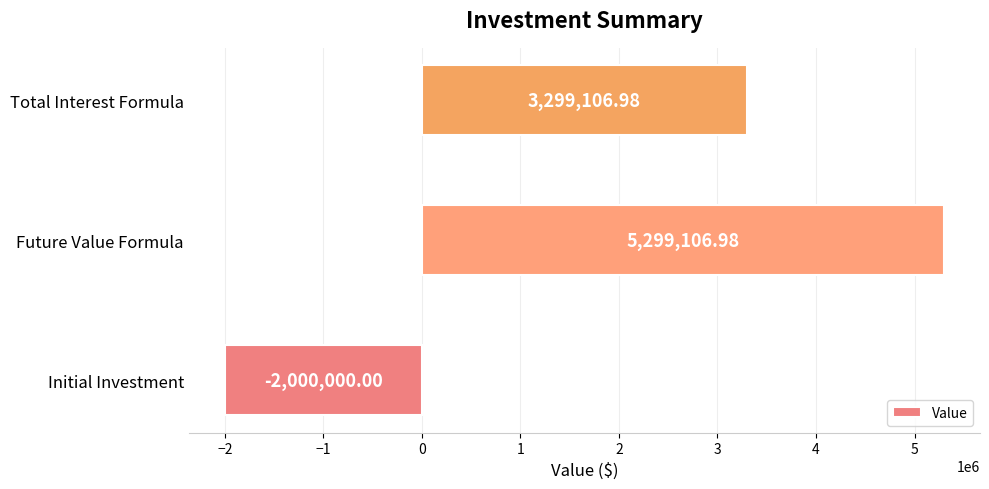

Between Total Interest Formula and Initial Investment, which is larger?

Total Interest Formula